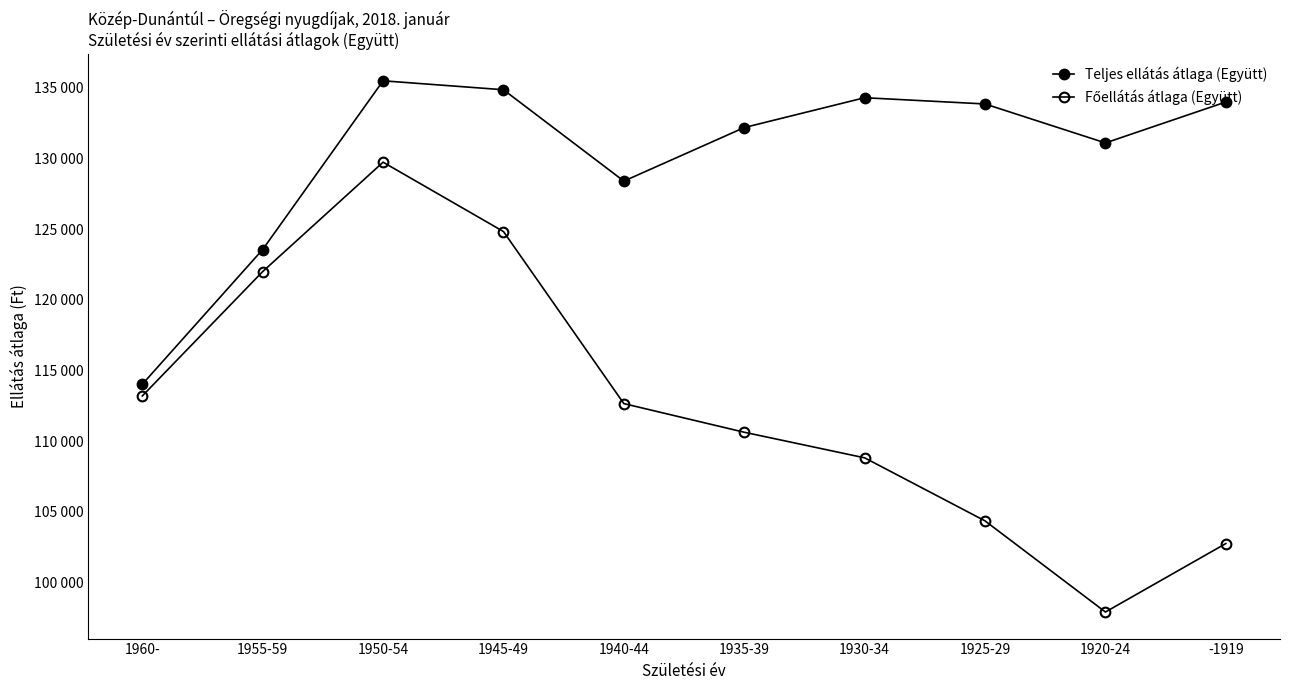

Where is the first local minimum for Teljes ellátás átlaga (Együtt)?

1940-44